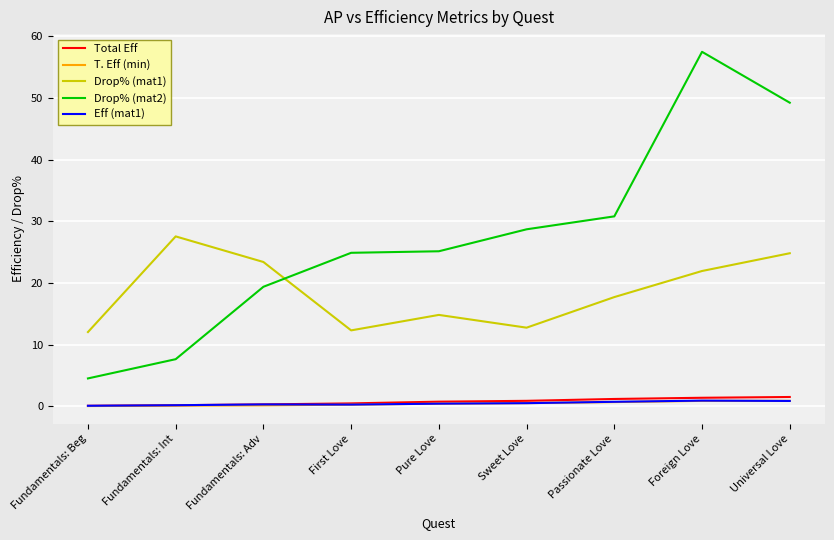

True or false: T. Eff (min) has a value of 0.1 at Fundamentals: Int.

True